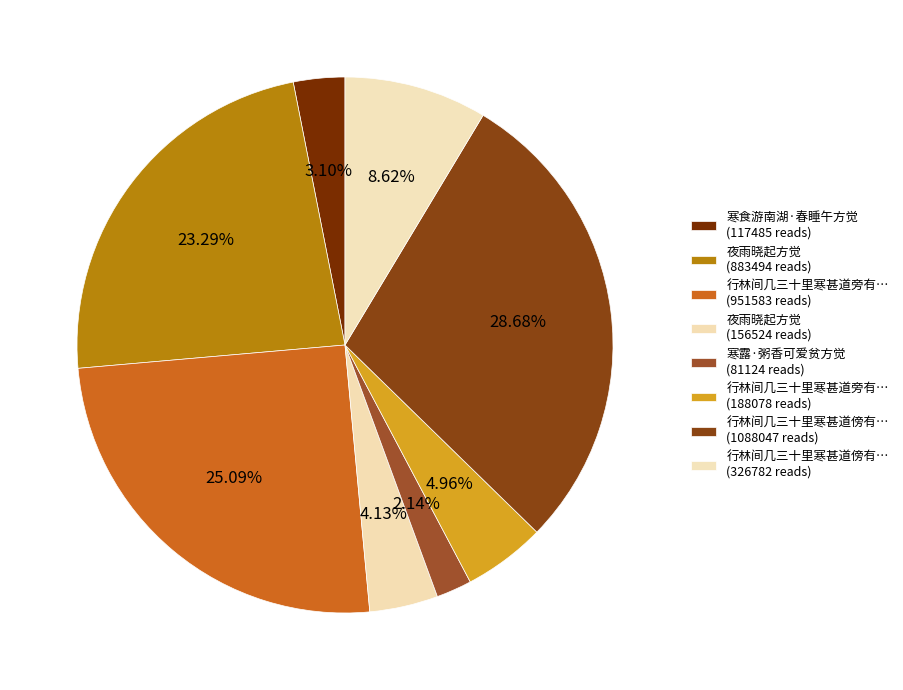

How many segments does this pie chart have?

8